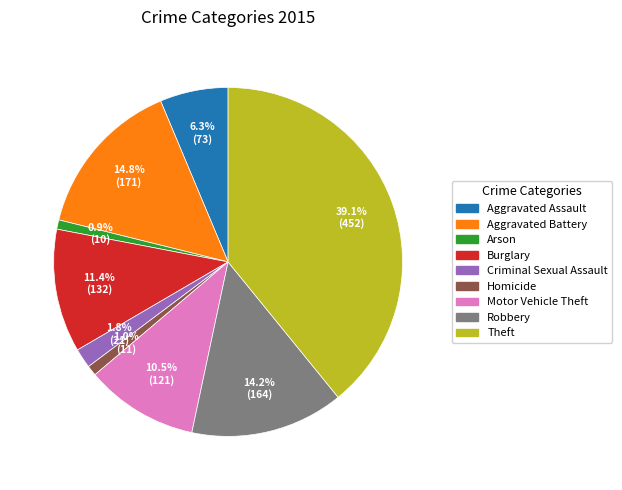

What is the largest slice in the pie chart?

Theft